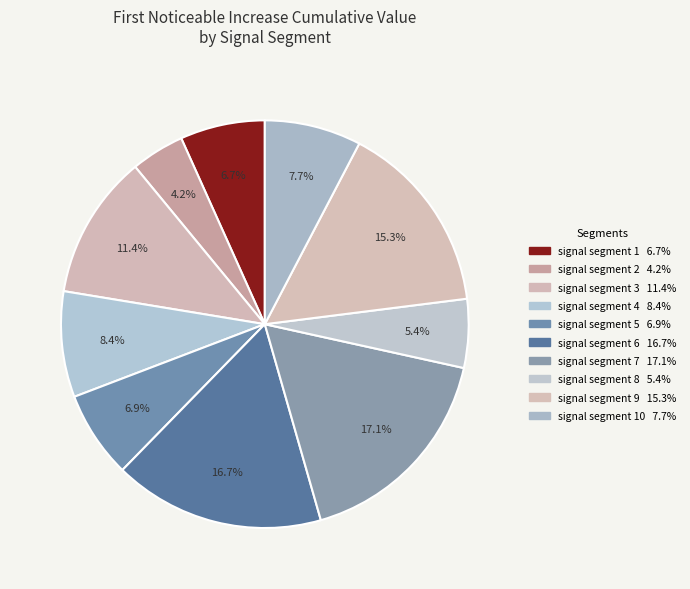

How many segments does this pie chart have?

10